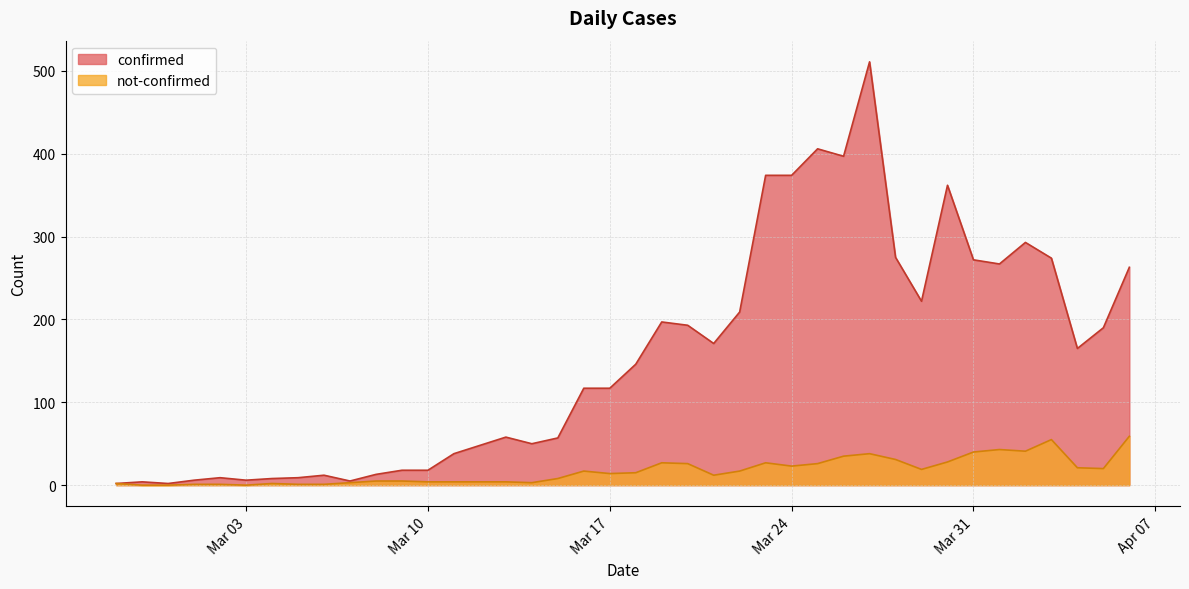

How many lines are shown in the chart?

2